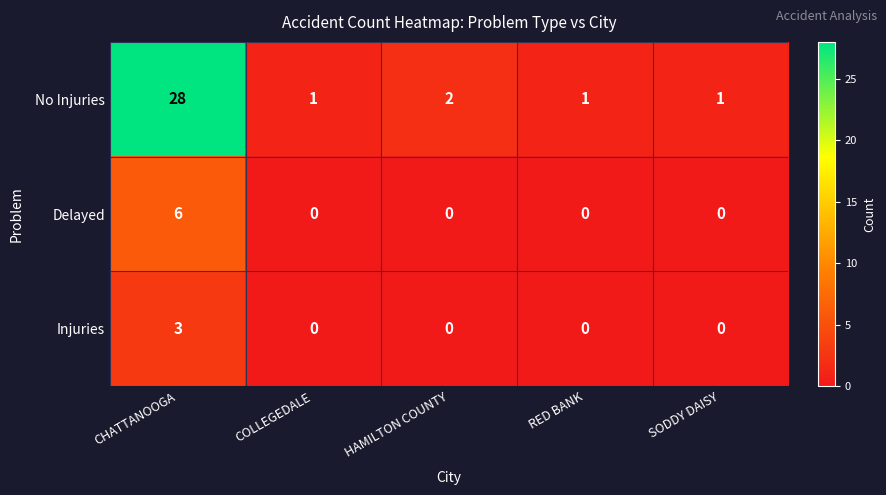

Between CHATTANOOGA and RED BANK, which series saw the biggest shift?

No Injuries